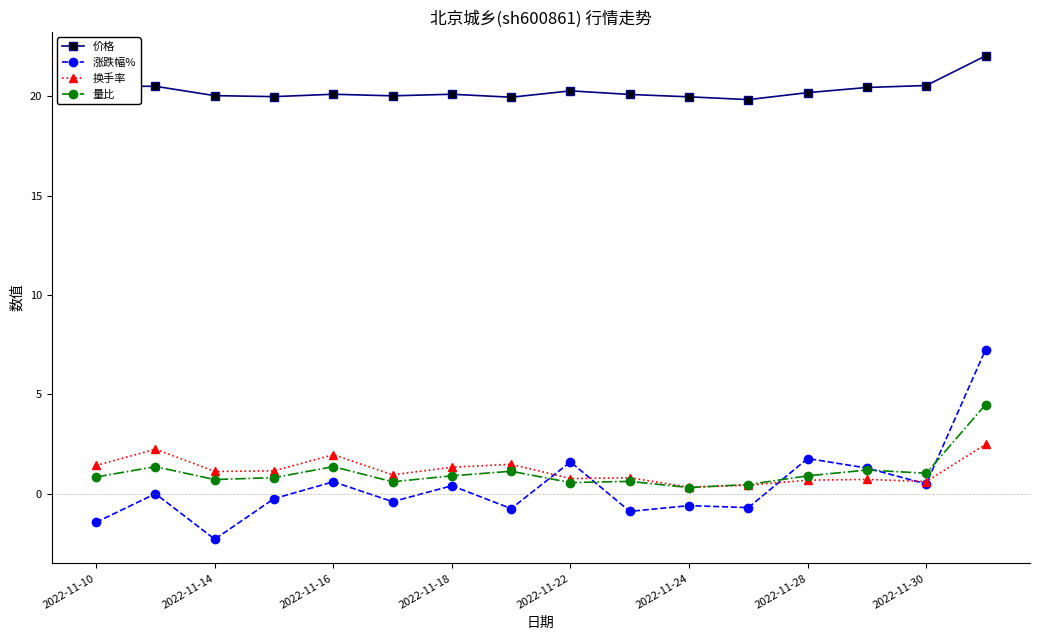

True or false: 换手率 and 价格 cross at least once.

False